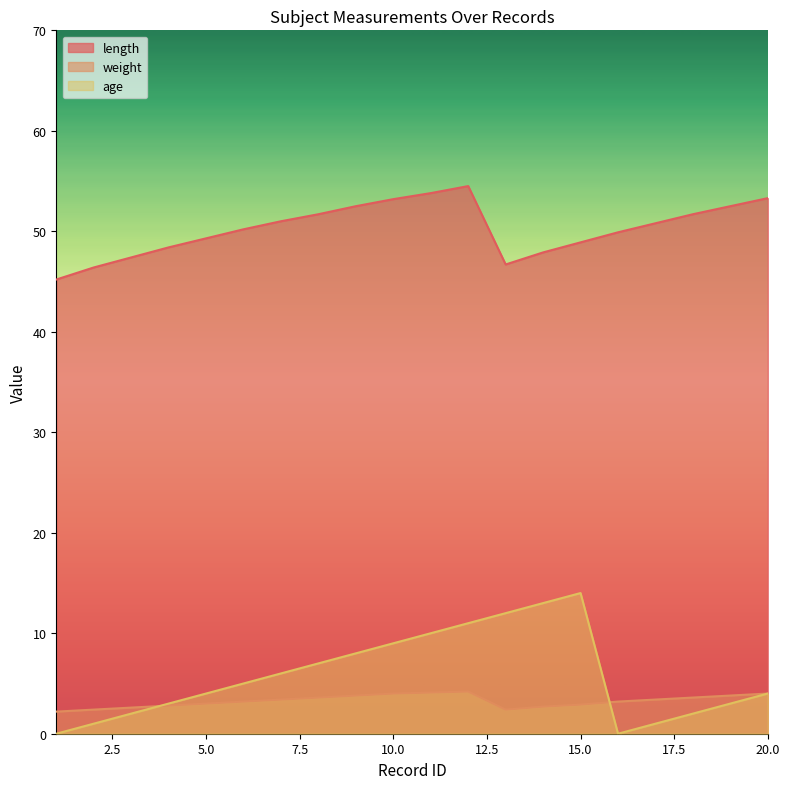

What is the average value of the length series?

50.3